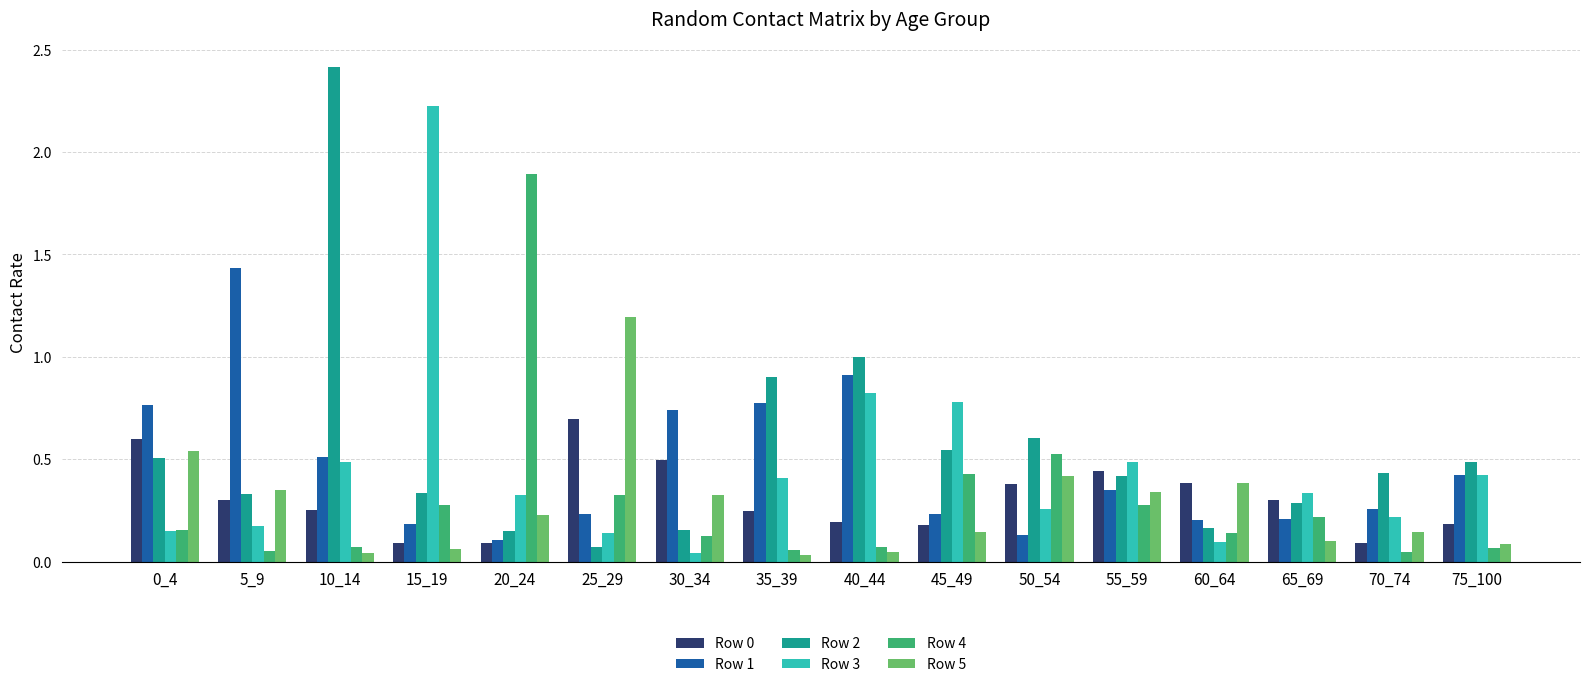

What is the difference between the maximum and minimum values in the Row 3 series?

2.2